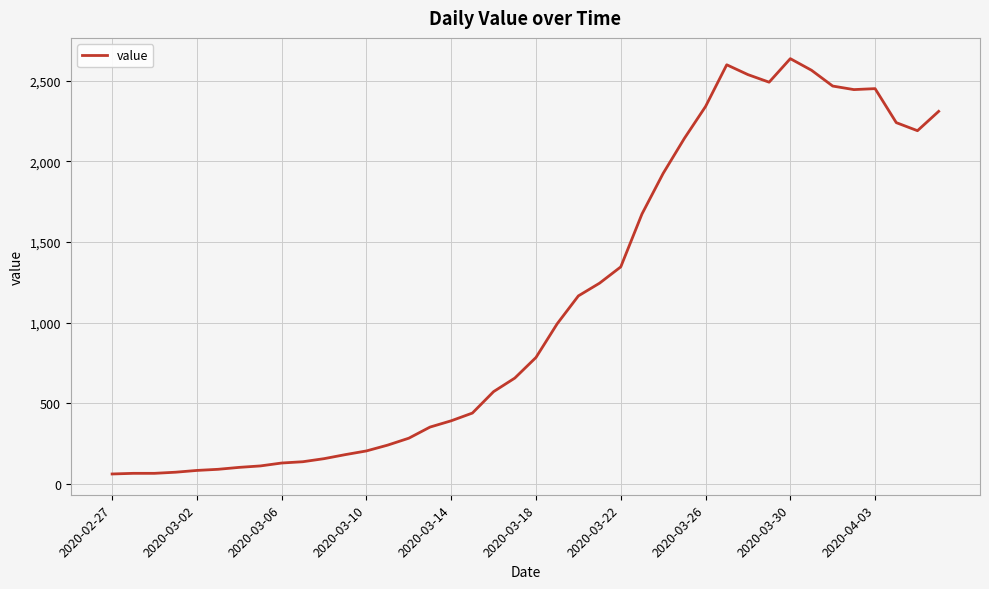

What is the smallest value displayed?

61